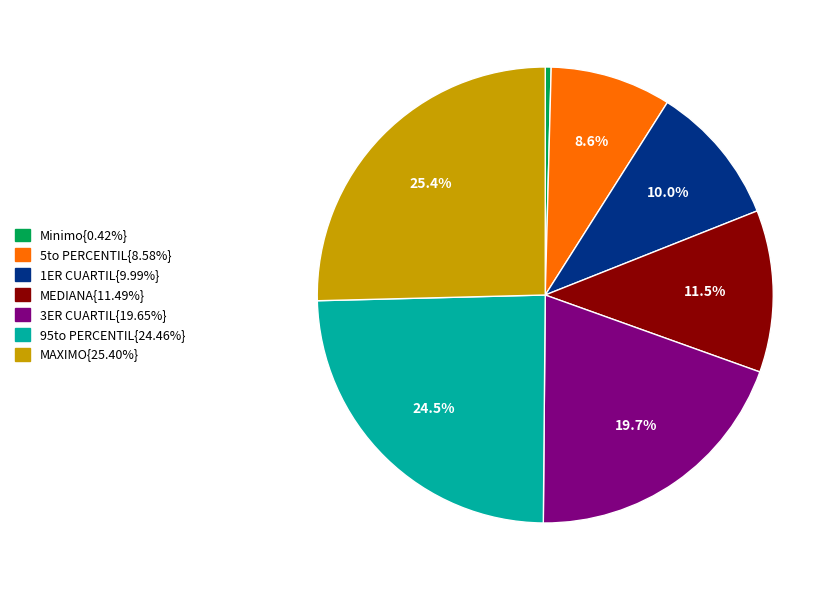

Does any single category account for the majority?

No